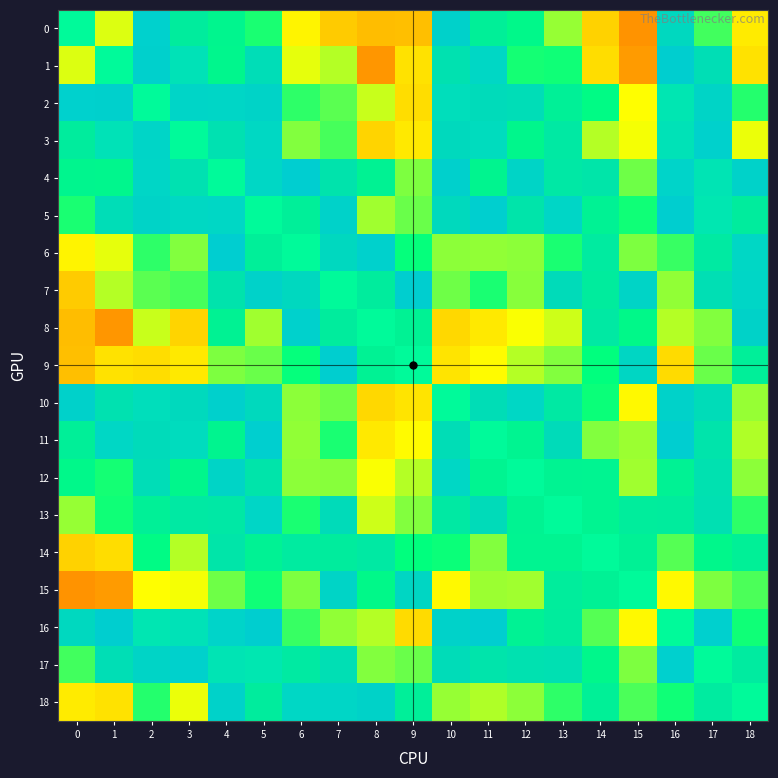

How many data points does each series have?

19